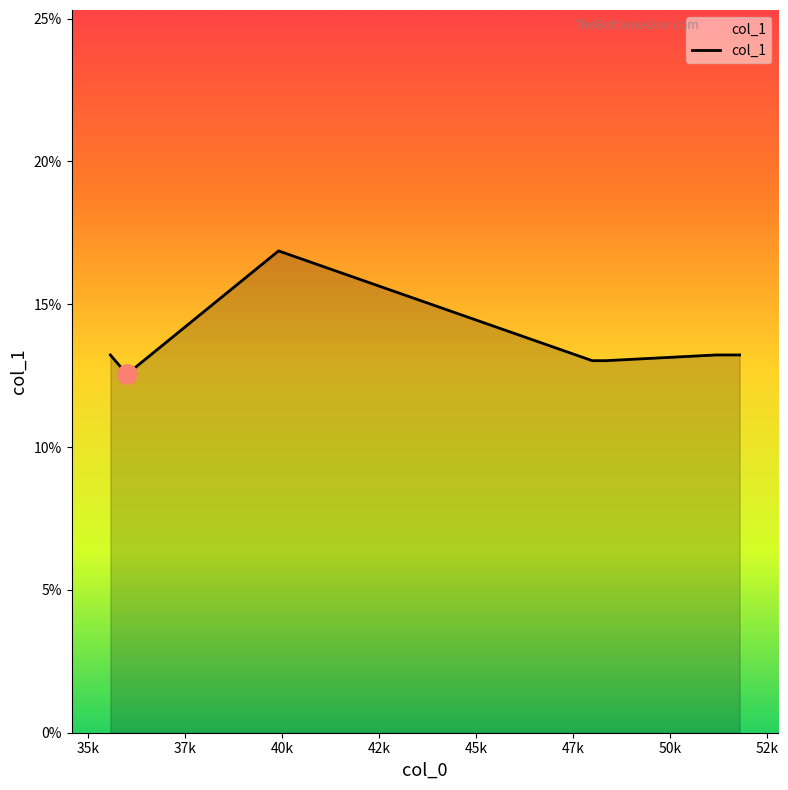

What is the greatest value displayed?

16.9